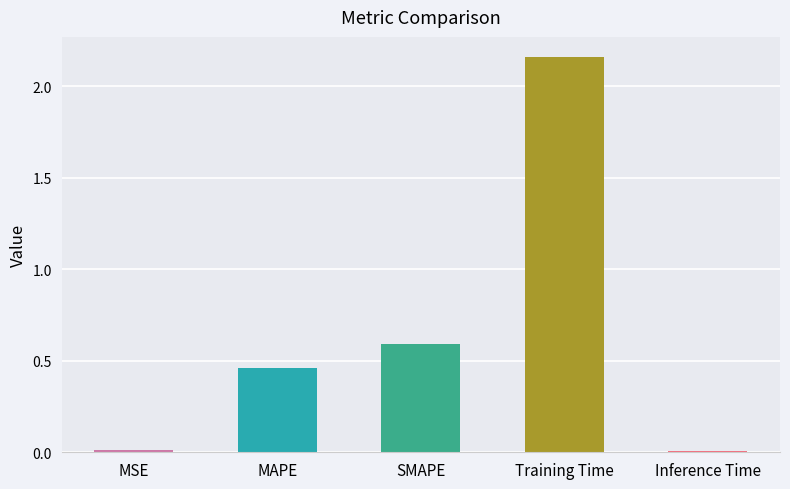

True or false: the data shows 0.0 at Inference Time.

False